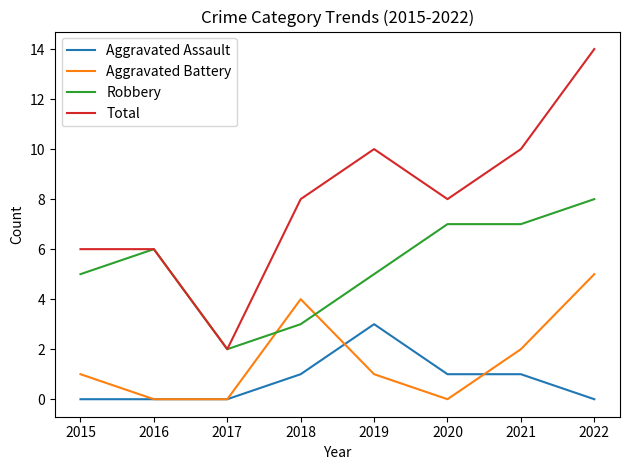

What is the total value across all series at 2018?

16